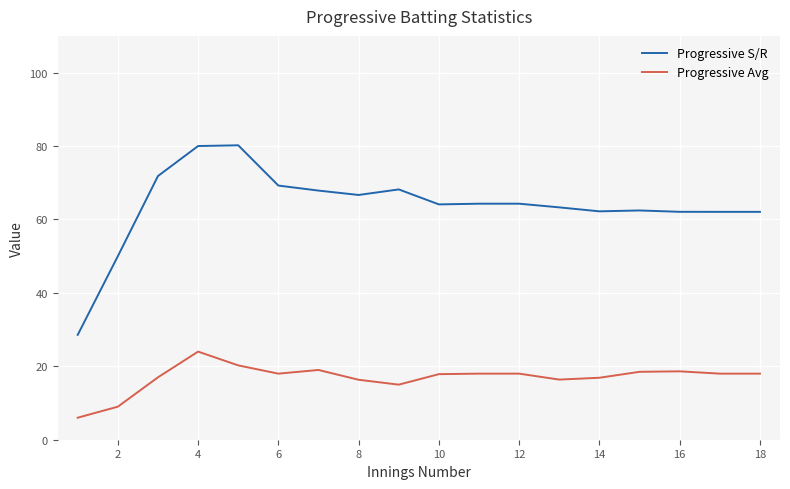

List the series in order of their peak value, highest first.

Progressive S/R, Progressive Avg